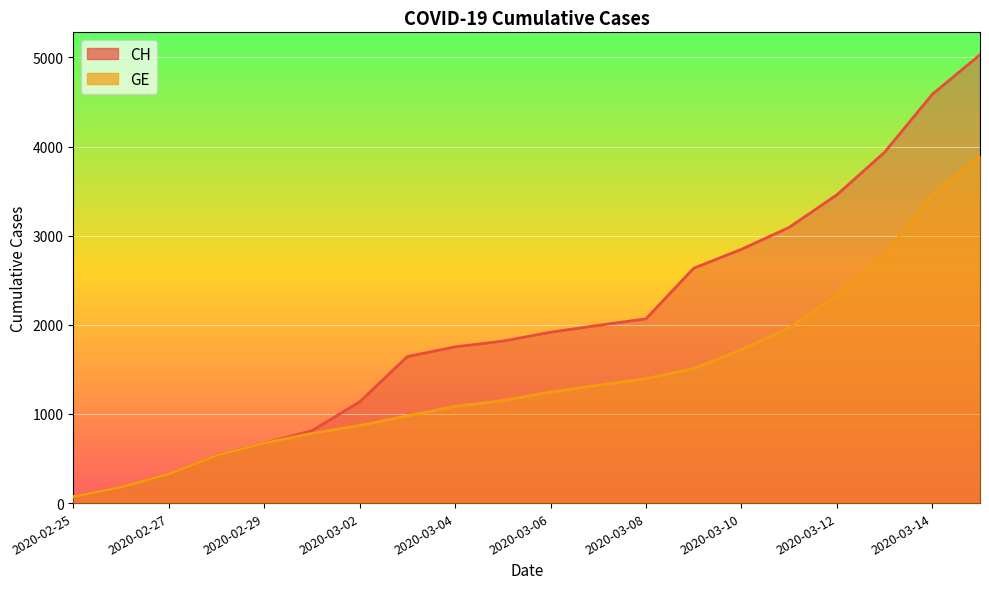

Reading right to left, transcribe all the data shown in this chart.

CH: 5030	4586	3936	3458	3093	2847	2635	2067	1994	1917	1817	1753	1644	1135	812	673	533	326	178	72
GE: 3894	3450	2800	2332	1967	1721	1509	1396	1323	1246	1149	1085	978	870	782	673	533	326	178	72